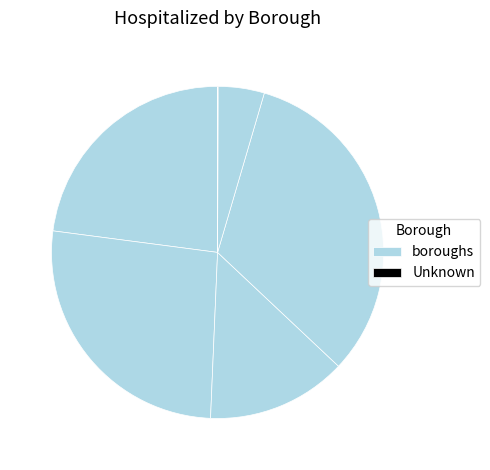

To the nearest percent, what is the average slice percentage?

17%